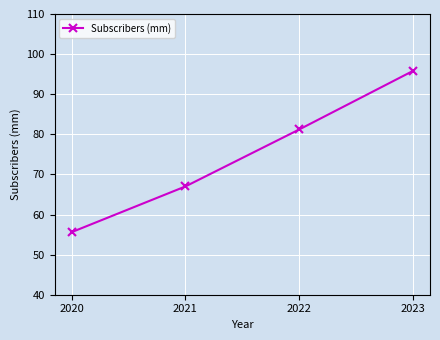

Reading left to right, what are all the values shown in this chart?

2020=55.6	2021=67.0	2022=81.2	2023=95.8